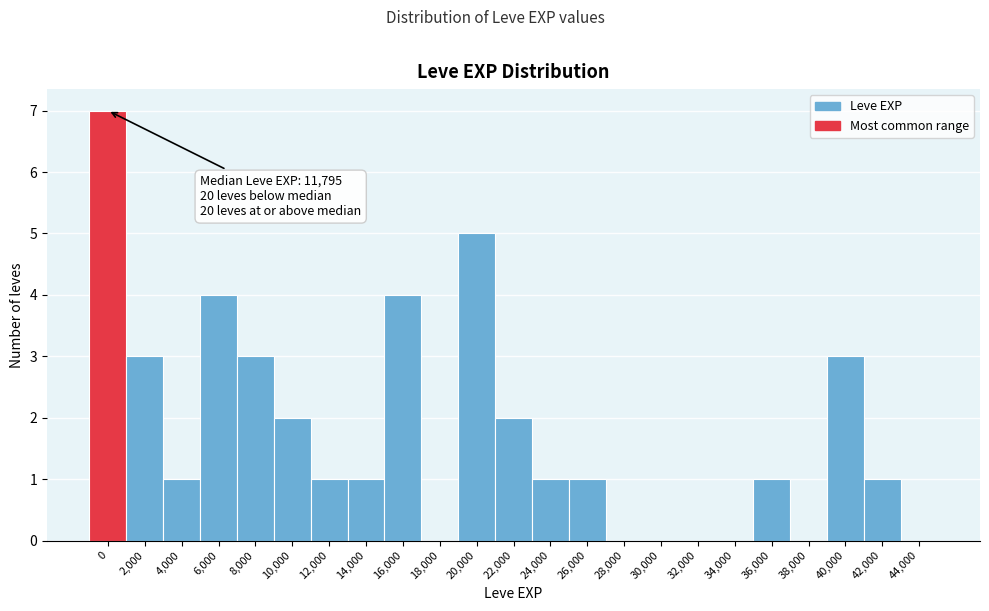

Reading right to left, extract all data points from this chart.

44,000=0	42,000=1	40,000=3	38,000=0	36,000=1	34,000=0	32,000=0	30,000=0	28,000=0	26,000=1	24,000=1	22,000=2	20,000=5	18,000=0	16,000=4	14,000=1	12,000=1	10,000=2	8,000=3	6,000=4	4,000=1	2,000=3	0=7